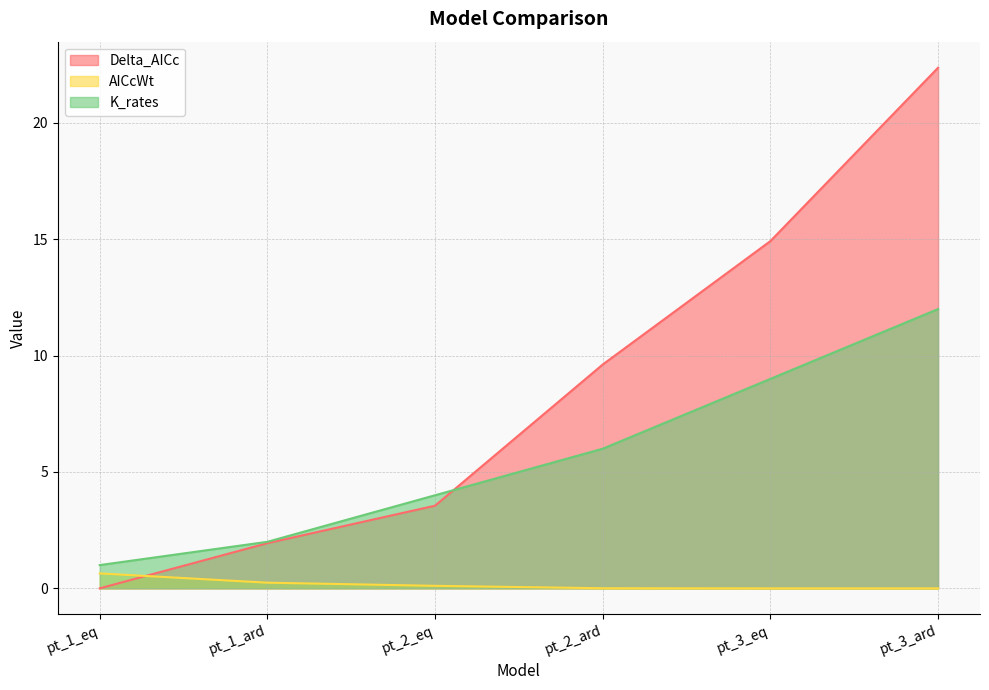

What is the difference between the maximum and minimum values in the K_rates series?

11.0